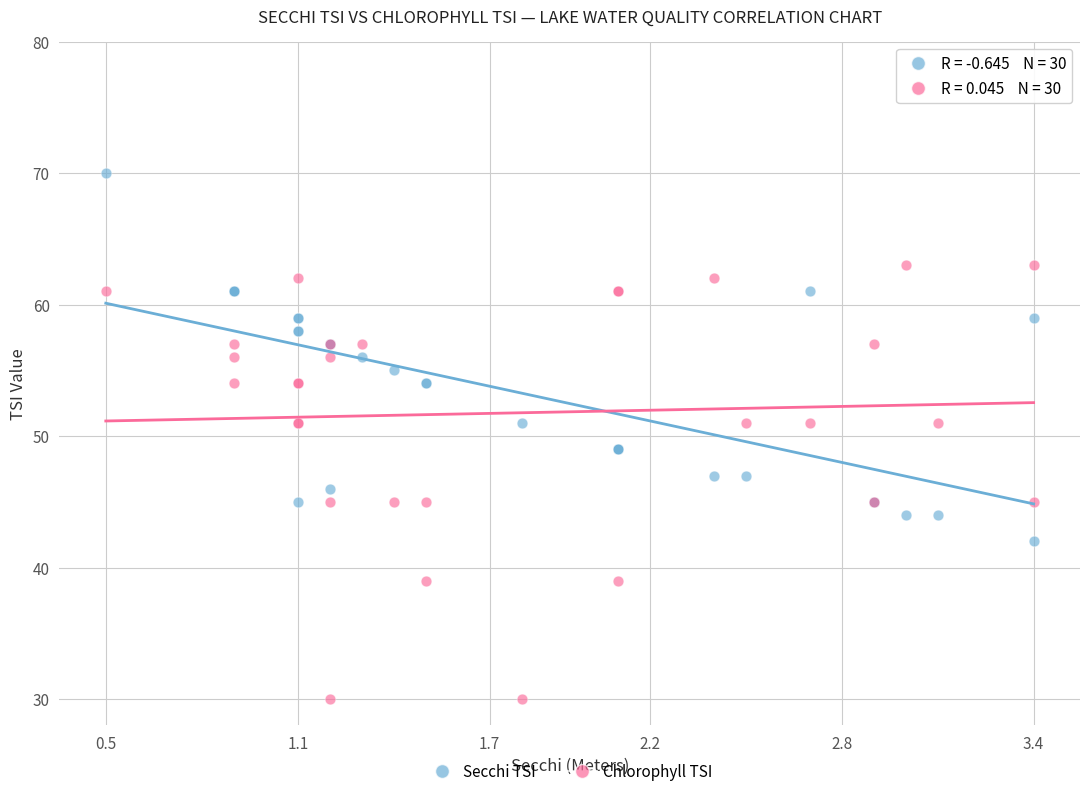

Which series reaches the minimum Y coordinate?

Chlorophyll TSI